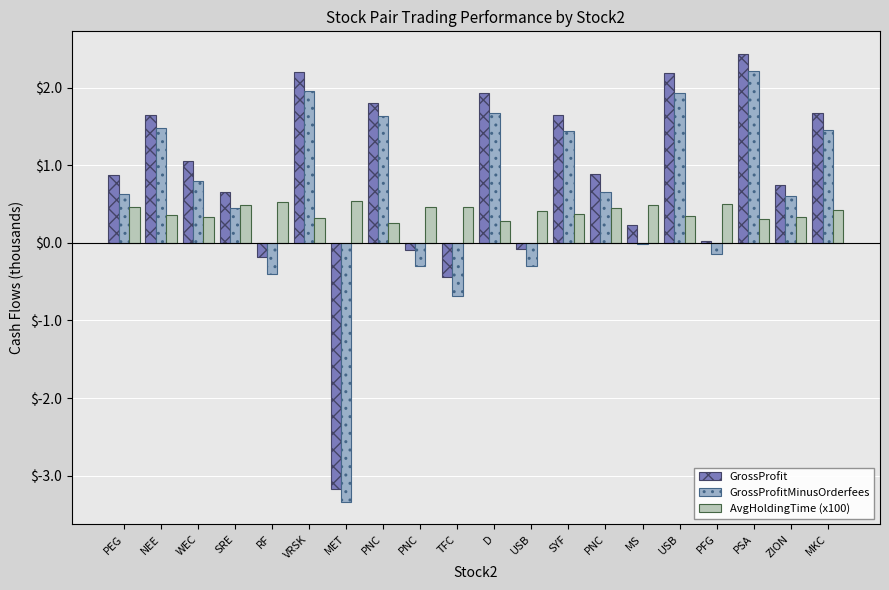

How many values in GrossProfit are above zero?

15